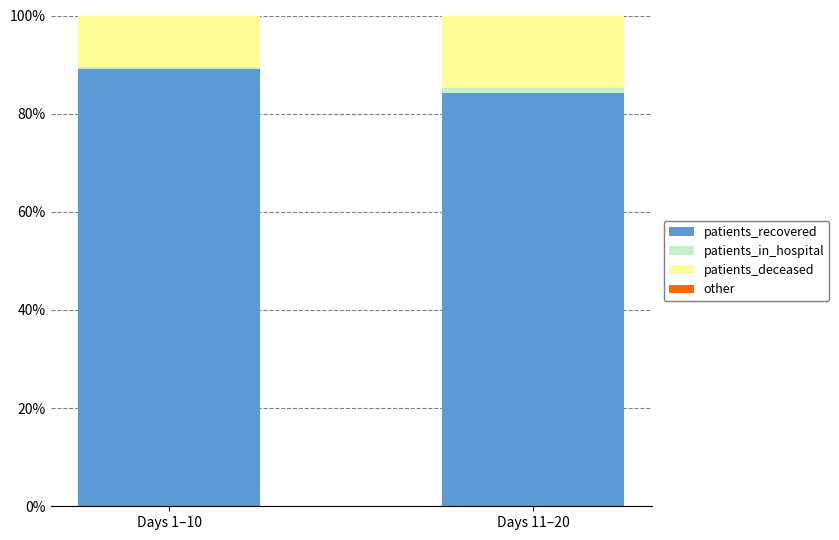

True or false: patients_recovered has a value of 151.2 at Days 1–10.

False